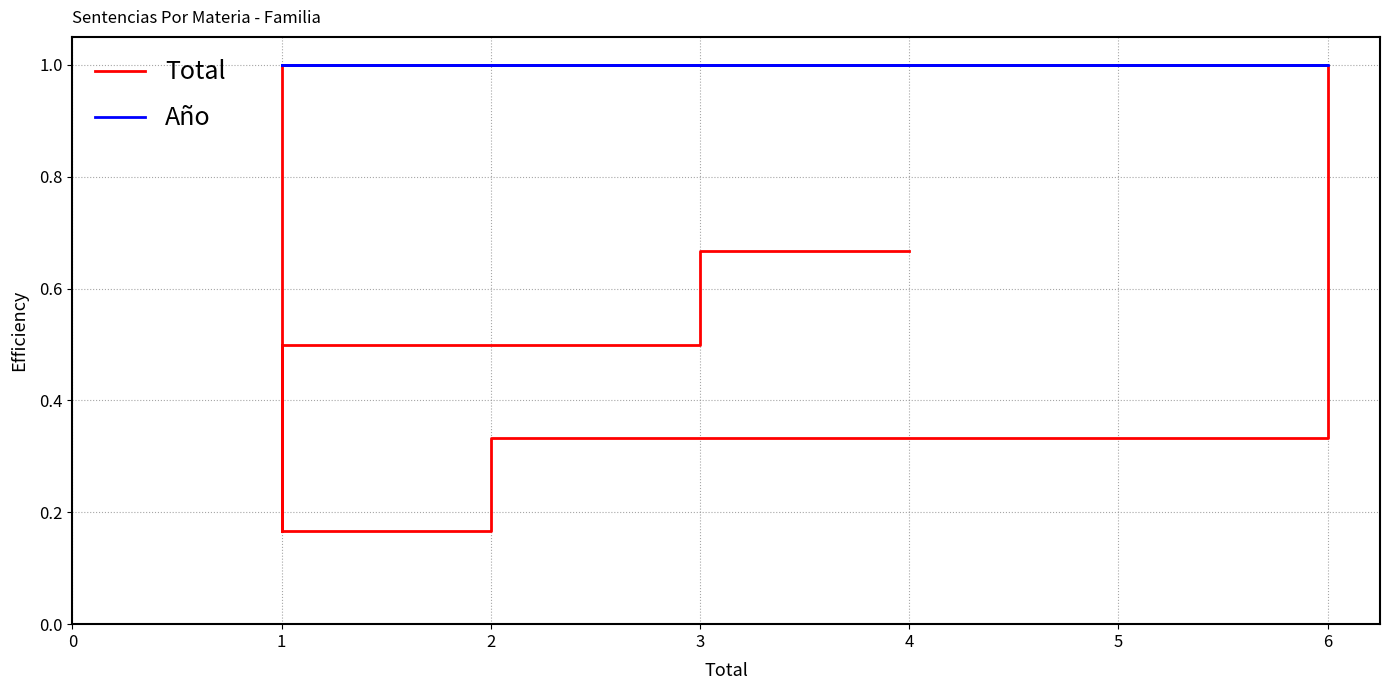

The Total series shows 0.9 at 4. True or false?

False